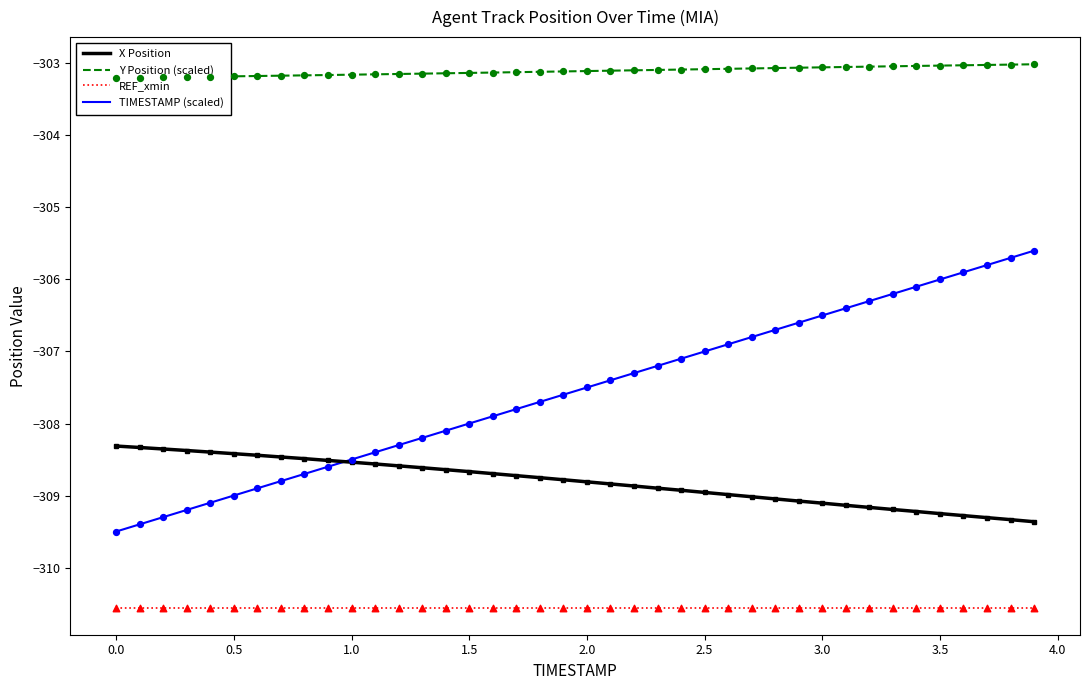

Which series has the widest spread of Y values?

TIMESTAMP (scaled)